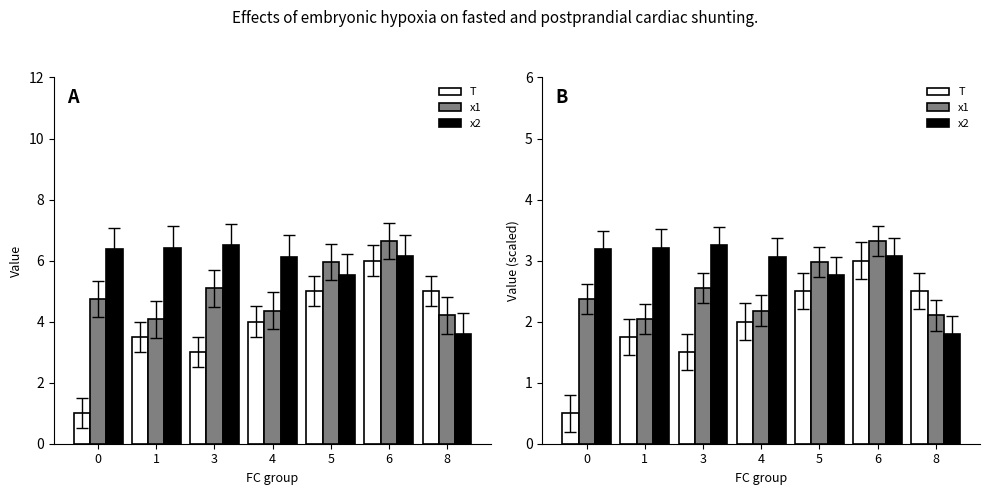

The x2 series shows 3.2 at 3. True or false?

True